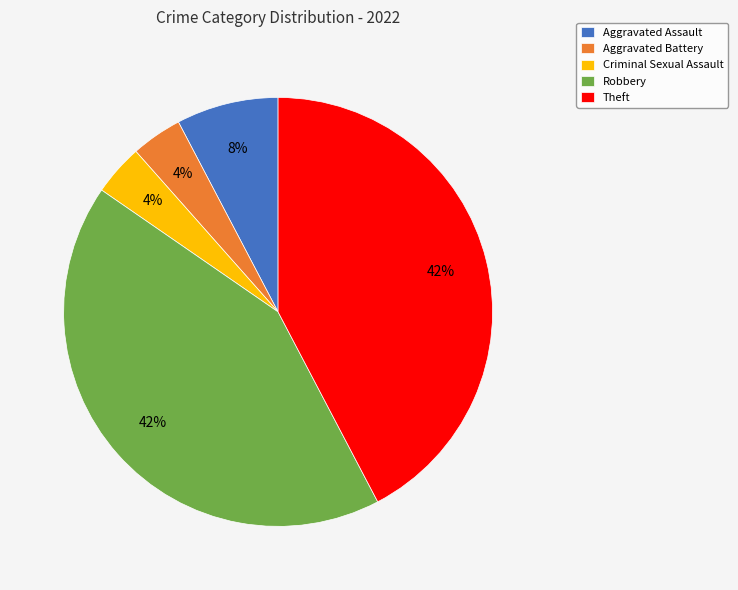

Which has a higher value, Aggravated Battery or Robbery?

Robbery